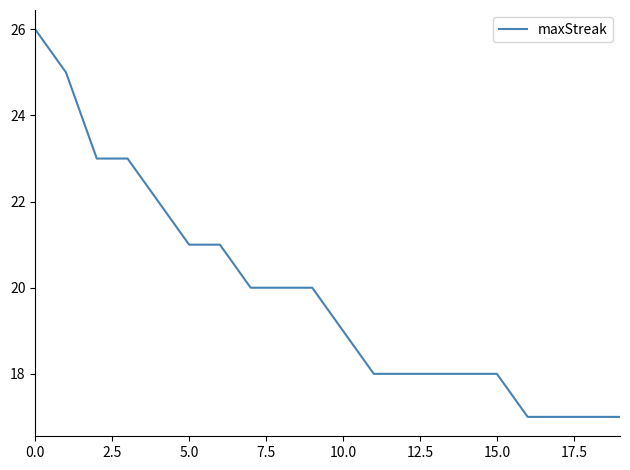

What is the difference between the maximum and minimum values?

9